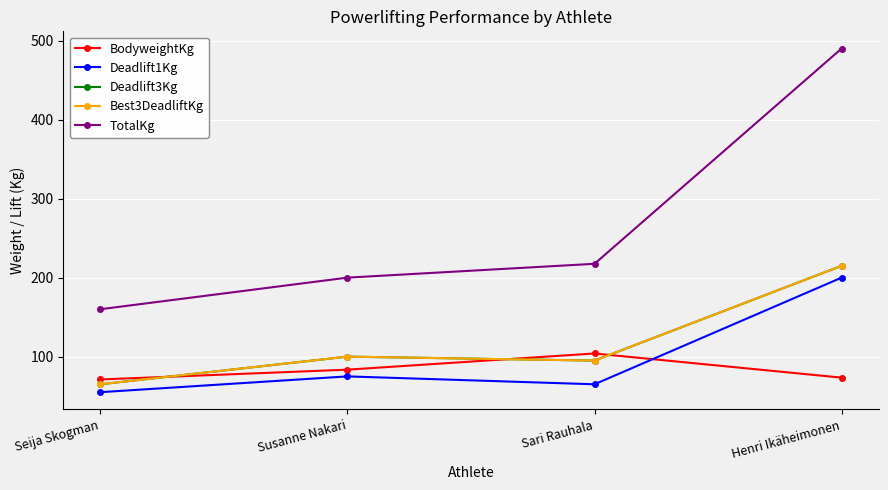

Is this an area chart (filled region under the line)?

No